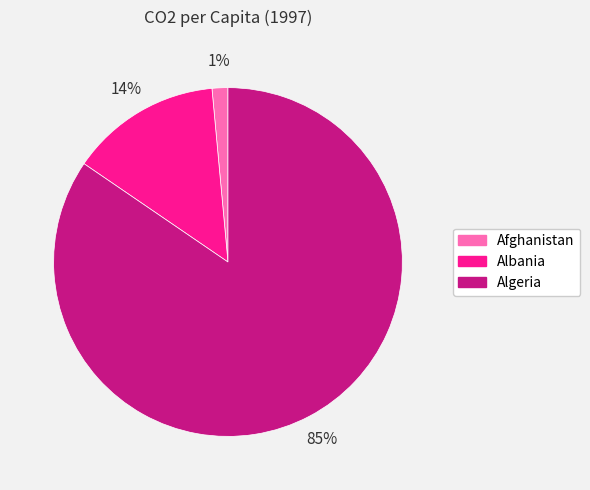

Which has a higher value, Albania or Afghanistan?

Albania